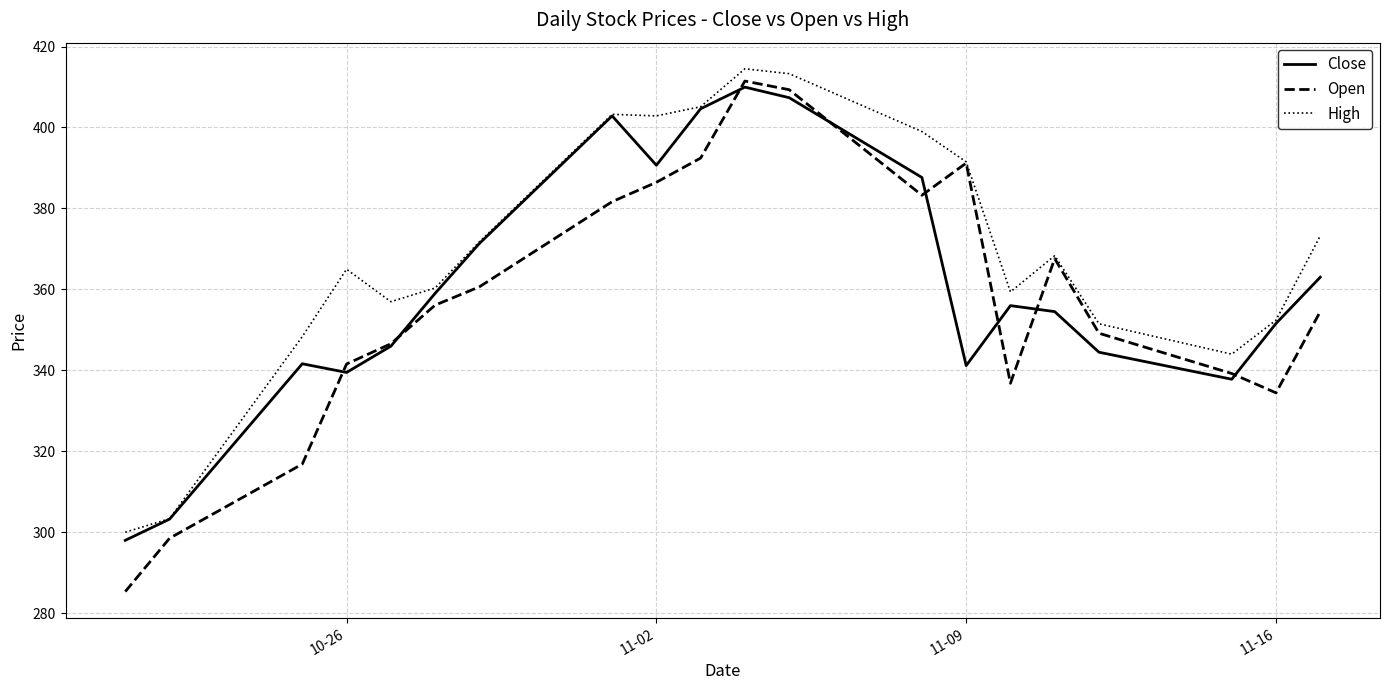

How many intersections are there between Open and Close?

8